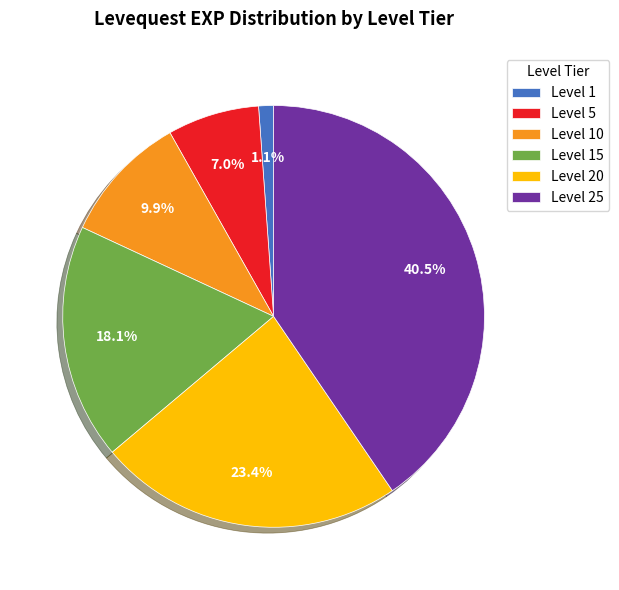

What is the ratio of the value at Level 10 to the value at Level 15?

0.5